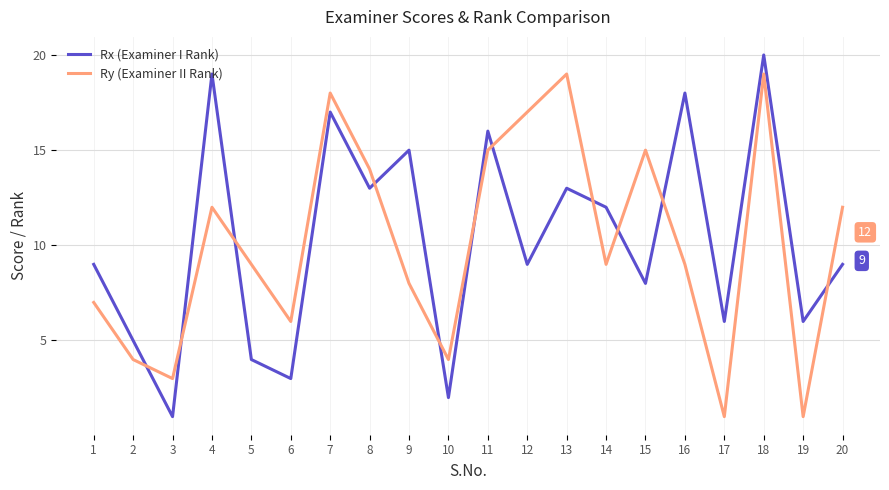

Reading left to right, transcribe all the data shown in this chart.

Rx (Examiner I Rank): 9	5	1	19	4	3	17	13	15	2	16	9	13	12	8	18	6	20	6	9
Ry (Examiner II Rank): 7	4	3	12	9	6	18	14	8	4	15	17	19	9	15	9	1	19	1	12